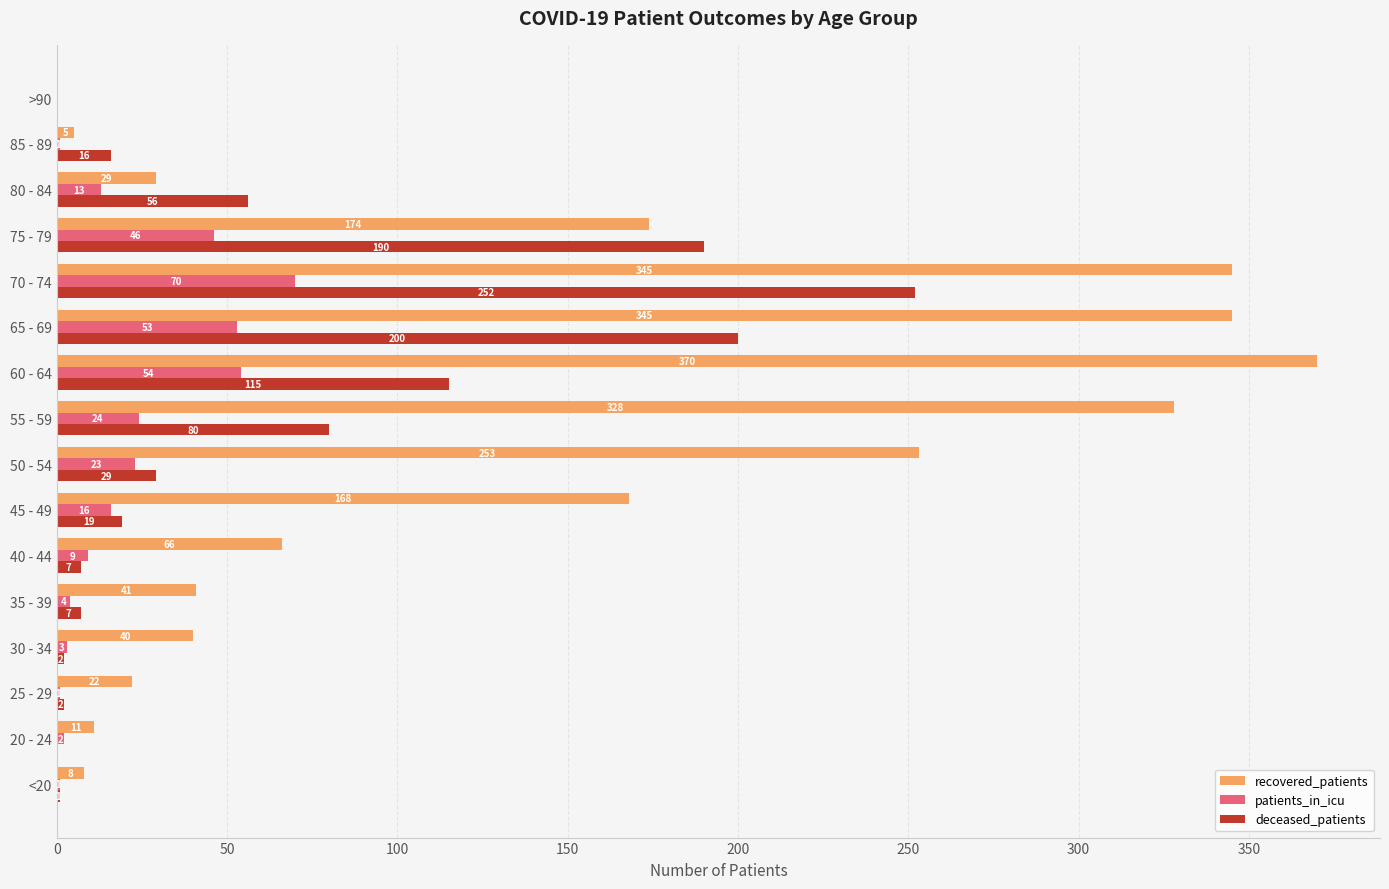

What is the sum of the deceased_patients values at 50 - 54 and 80 - 84?

85